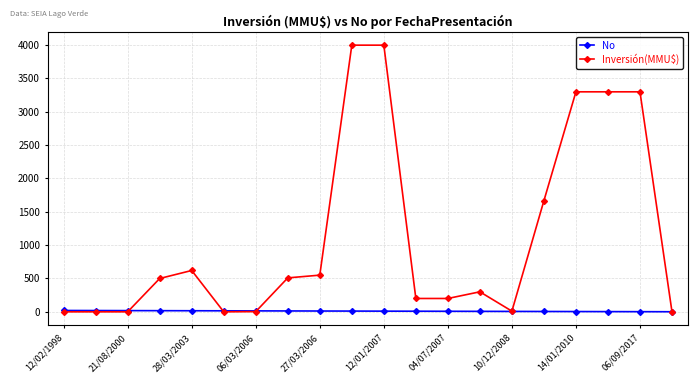

Which series has the largest range (max minus min)?

Inversión(MMU$)